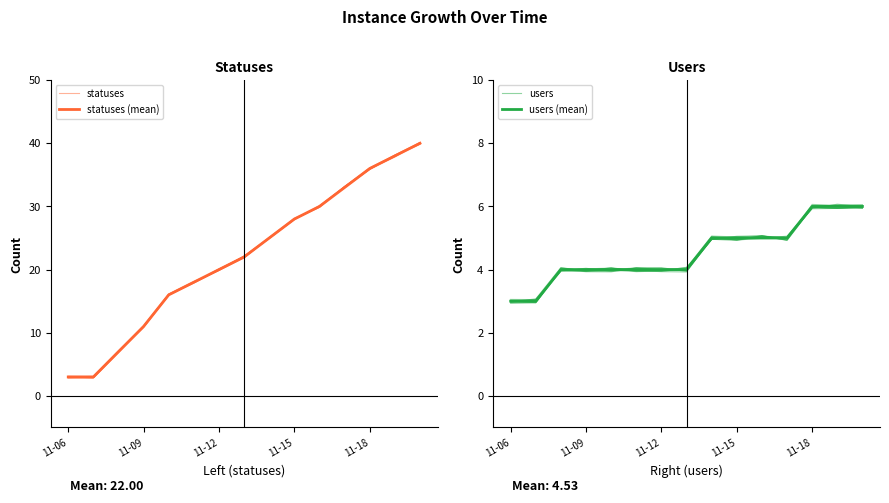

What is the maximum value for statuses (mean)?

40.0